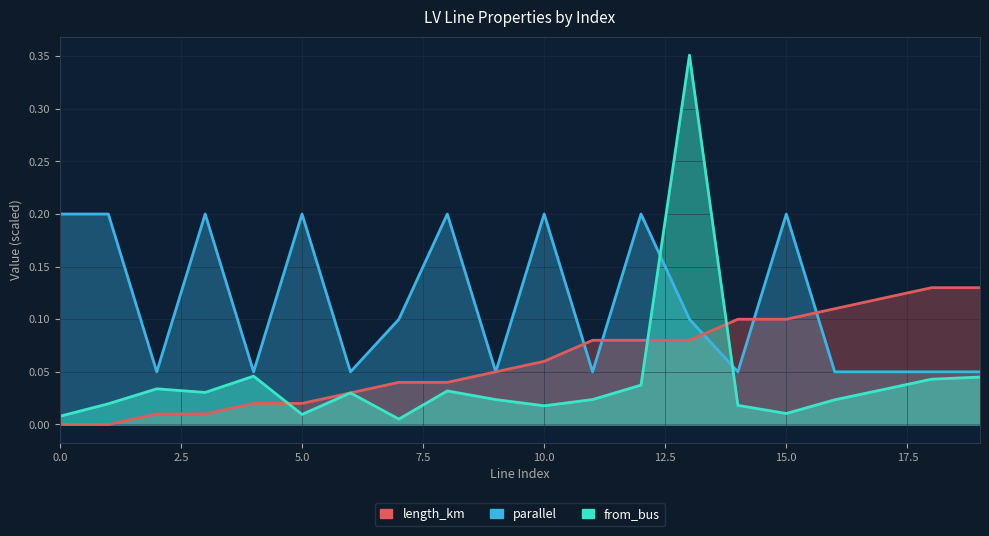

What is the spread (max minus min) of values at 11?

0.1